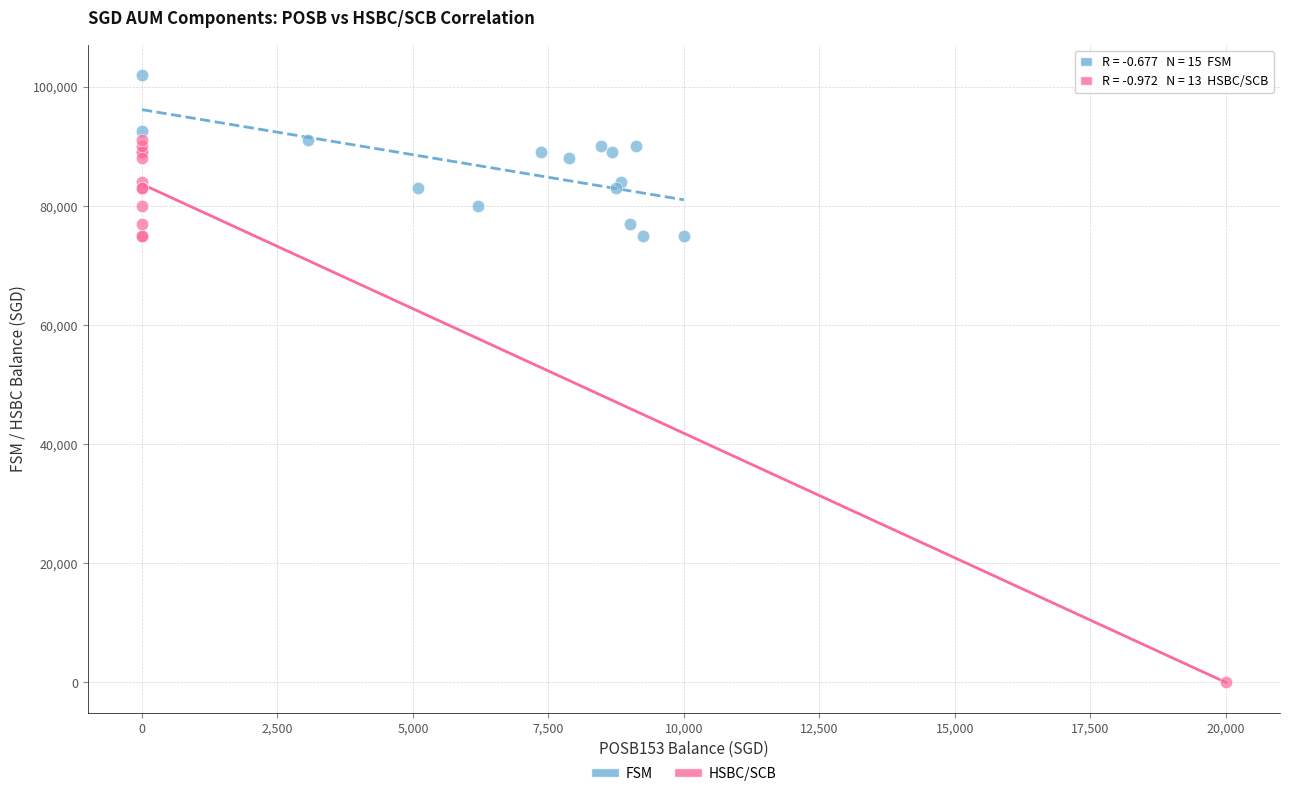

Which series has the largest Y range (max minus min)?

HSBC/SCB